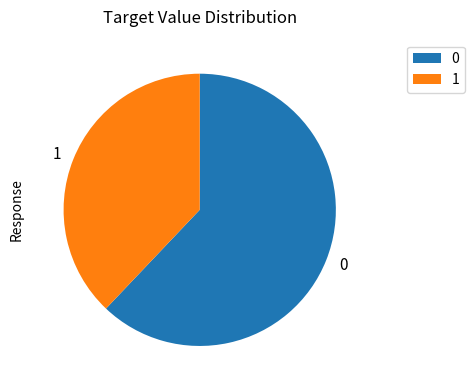

What is the ratio of the value at 0 to the value at 1?

1.6